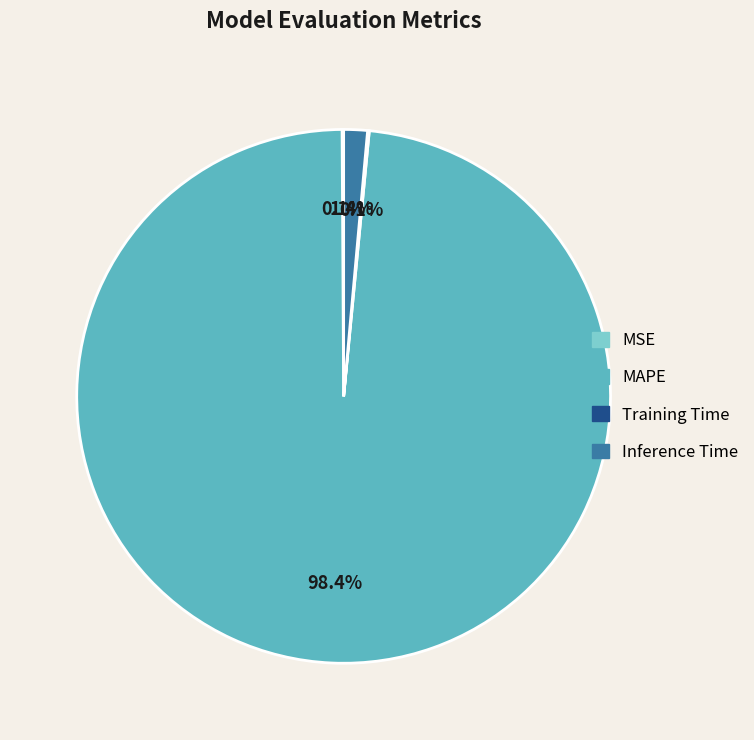

What percentage is NOT represented by Inference Time?

98.6%